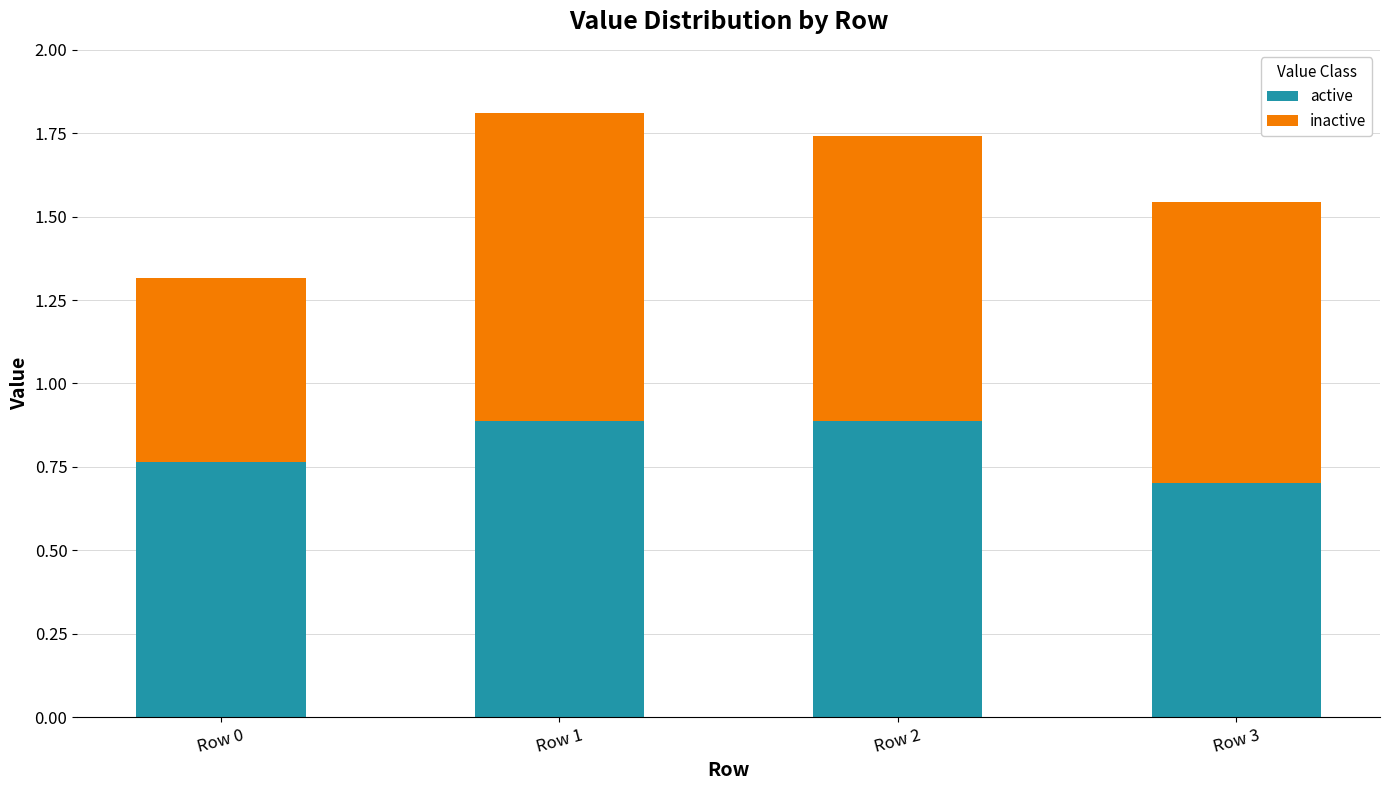

The active series shows 0.3 at Row 1. True or false?

False